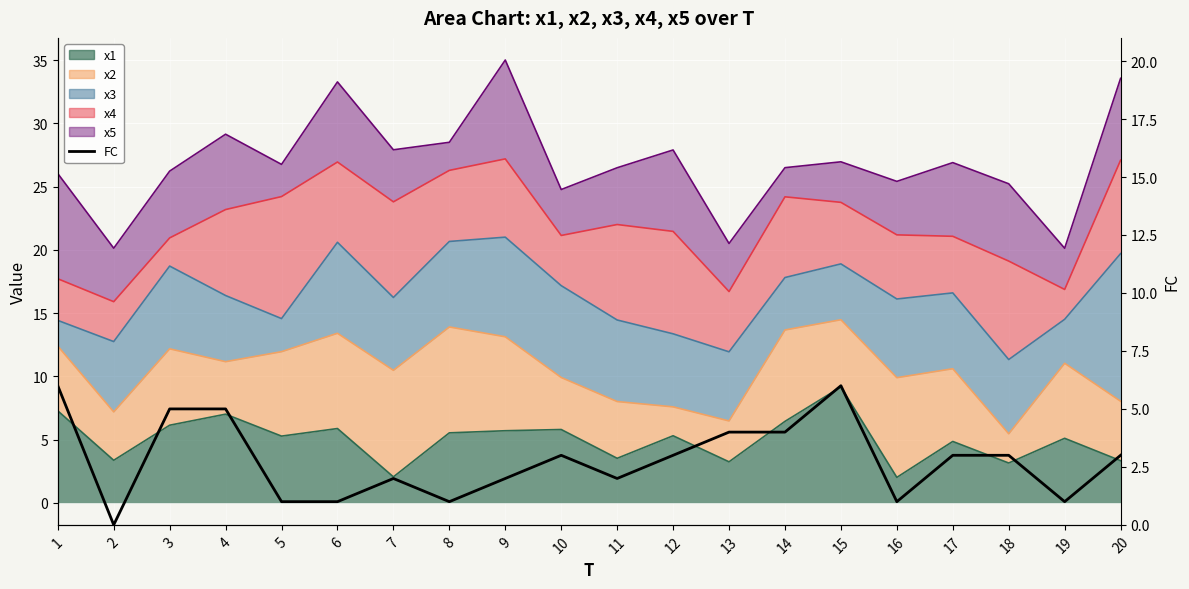

Reading left to right, list all the values displayed in this chart.

1=6	2=0	3=5	4=5	5=1	6=1	7=2	8=1	9=2	10=3	11=2	12=3	13=4	14=4	15=6	16=1	17=3	18=3	19=1	20=3